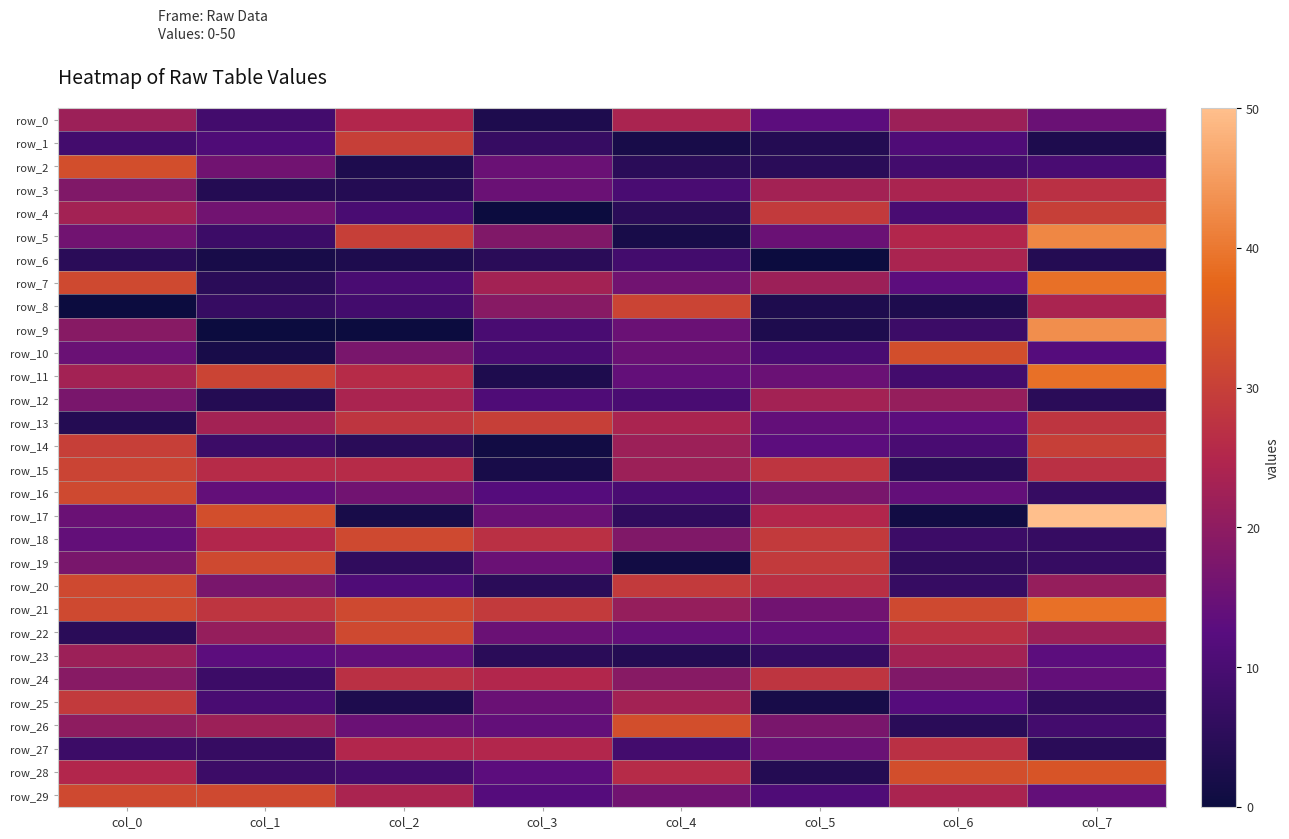

Reading right to left, transcribe all the data shown in this chart.

row_0: 15	22	13	24	3	25	9	22
row_1: 3	11	4	2	7	30	11	9
row_2: 10	9	5	5	15	3	16	33
row_3: 27	24	23	10	15	4	4	18
row_4: 30	10	29	5	0	10	16	23
row_5: 42	25	15	2	18	30	8	16
row_6: 4	24	0	9	5	3	2	5
row_7: 39	13	22	16	23	10	5	32
row_8: 24	3	3	31	19	9	7	0
row_9: 43	8	3	15	10	0	0	19
row_10: 12	33	10	15	10	17	2	15
row_11: 39	9	15	14	3	26	31	23
row_12: 5	21	23	10	11	24	4	17
row_13: 28	13	14	24	30	28	23	4
row_14: 30	10	13	22	1	5	8	30
row_15: 27	5	28	22	2	26	26	31
row_16: 7	14	17	10	12	16	14	32
row_17: 50	1	25	6	15	2	33	15
row_18: 7	8	29	18	27	32	25	14
row_19: 7	6	29	1	15	6	32	17
row_20: 21	7	27	29	5	11	17	32
row_21: 39	32	16	21	29	32	28	32
row_22: 22	27	14	14	15	32	21	5
row_23: 13	23	7	4	5	14	13	22
row_24: 14	18	28	19	25	27	8	19
row_25: 6	12	2	23	15	3	10	29
row_26: 9	5	17	33	14	15	22	20
row_27: 5	27	15	9	25	25	7	8
row_28: 34	33	4	26	13	9	8	25
row_29: 14	24	11	16	12	24	32	32